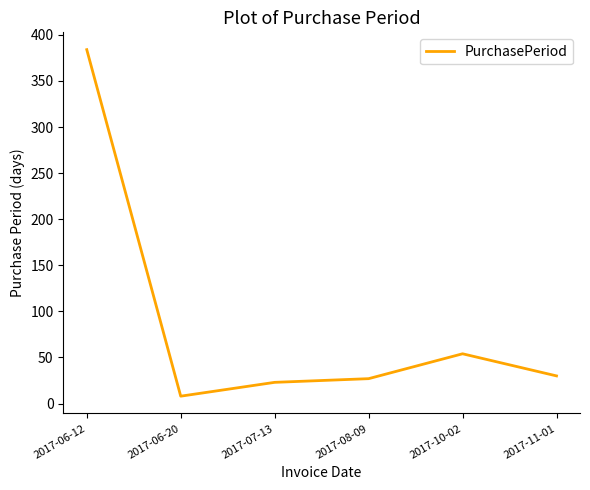

What is the minimum value shown in the chart?

8